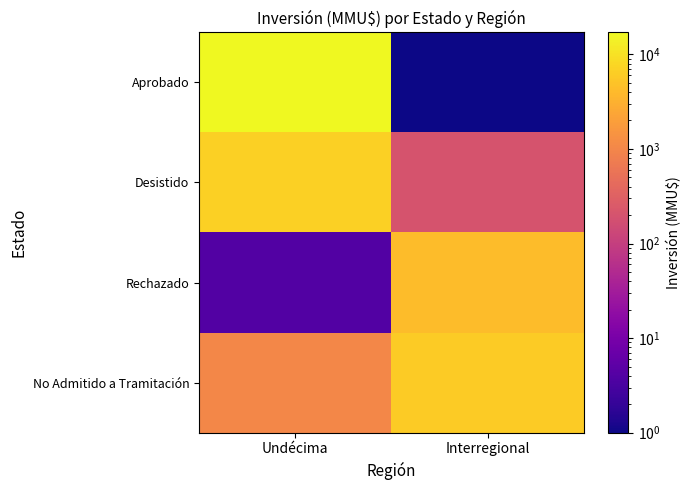

Which series has the widest spread of values?

Aprobado